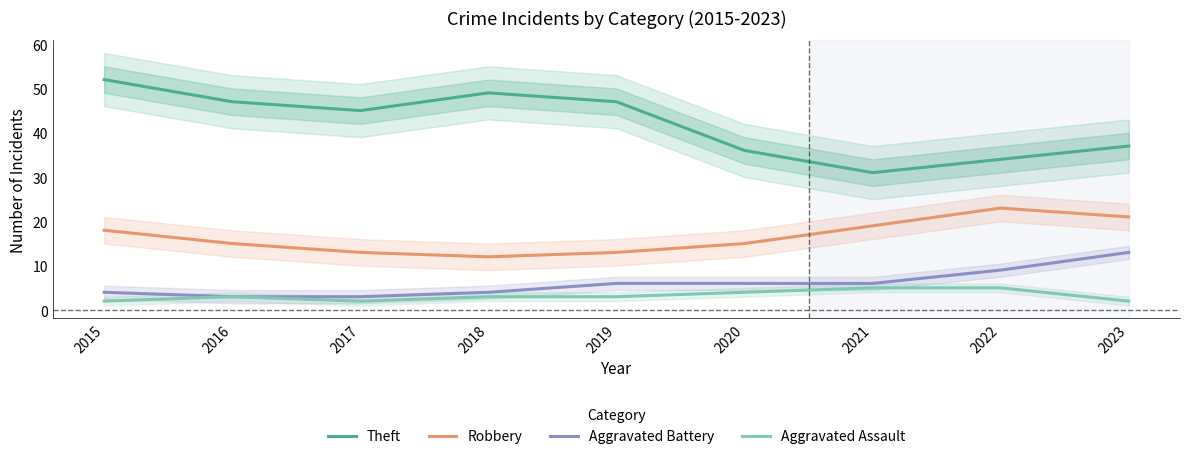

Where is Robbery nearest to the value 17?

2015